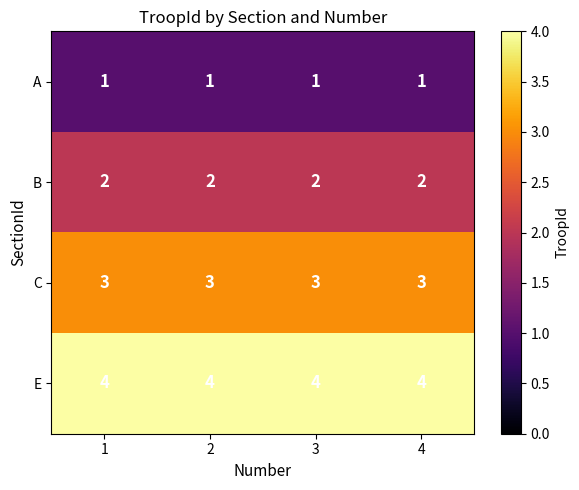

Rank the series at 3 from lowest to highest value.

A, B, C, E